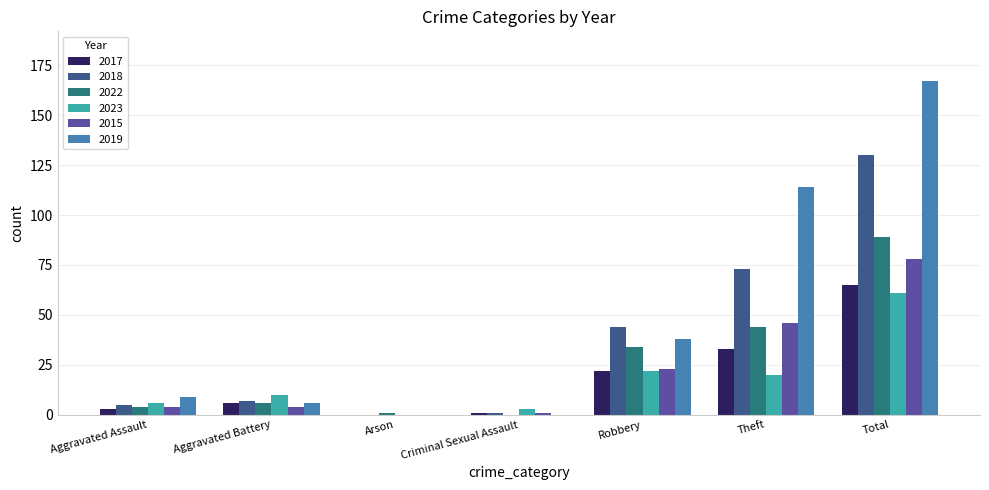

Which series has the largest total across all categories?

2019